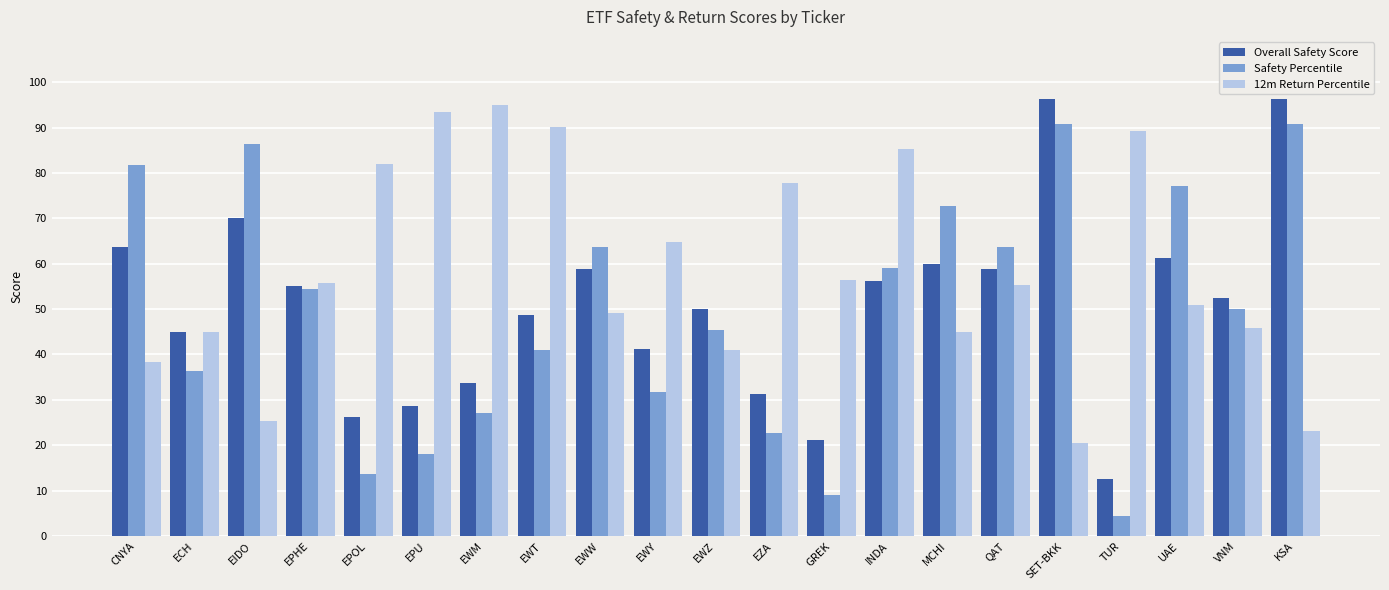

Where does the Overall Safety Score series first go above 52?

CNYA